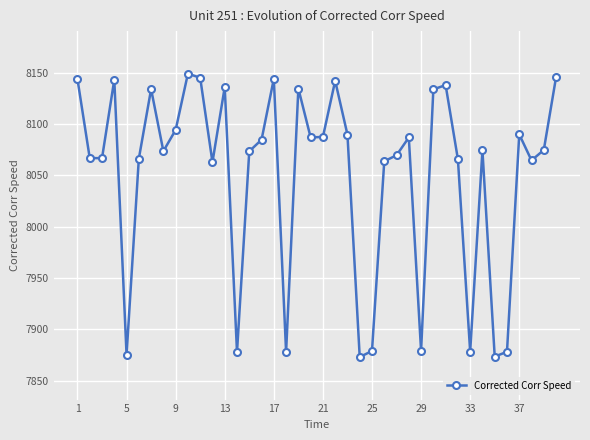

What is the greatest value displayed?

8149.0